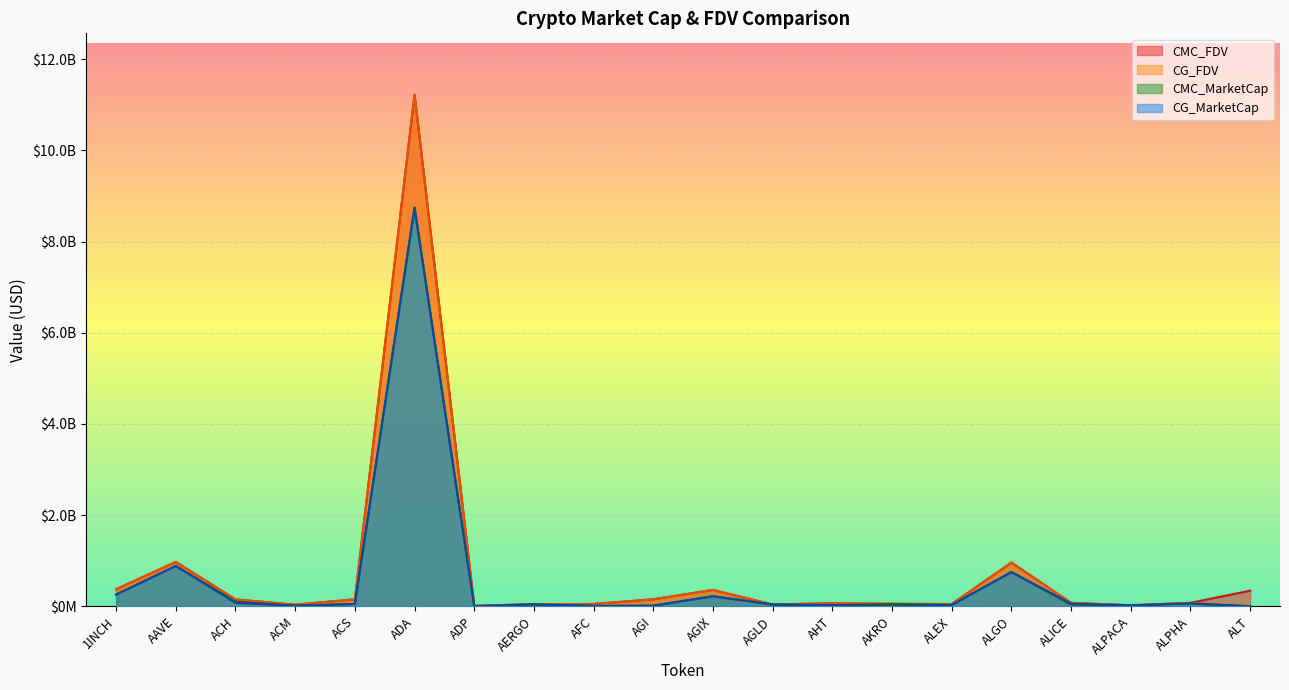

How many values in the CMC_FDV series exceed 77232294?

10